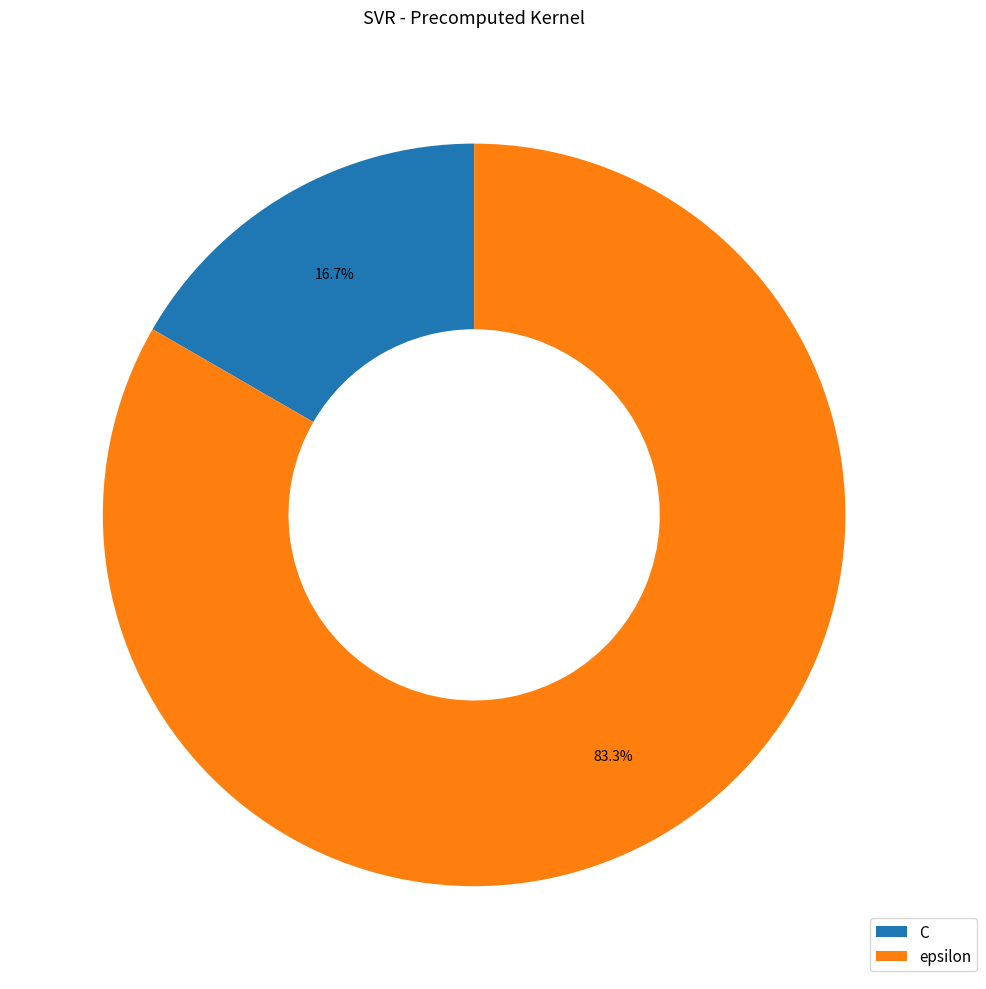

To the nearest percent, what percentage of the pie is C?

17%